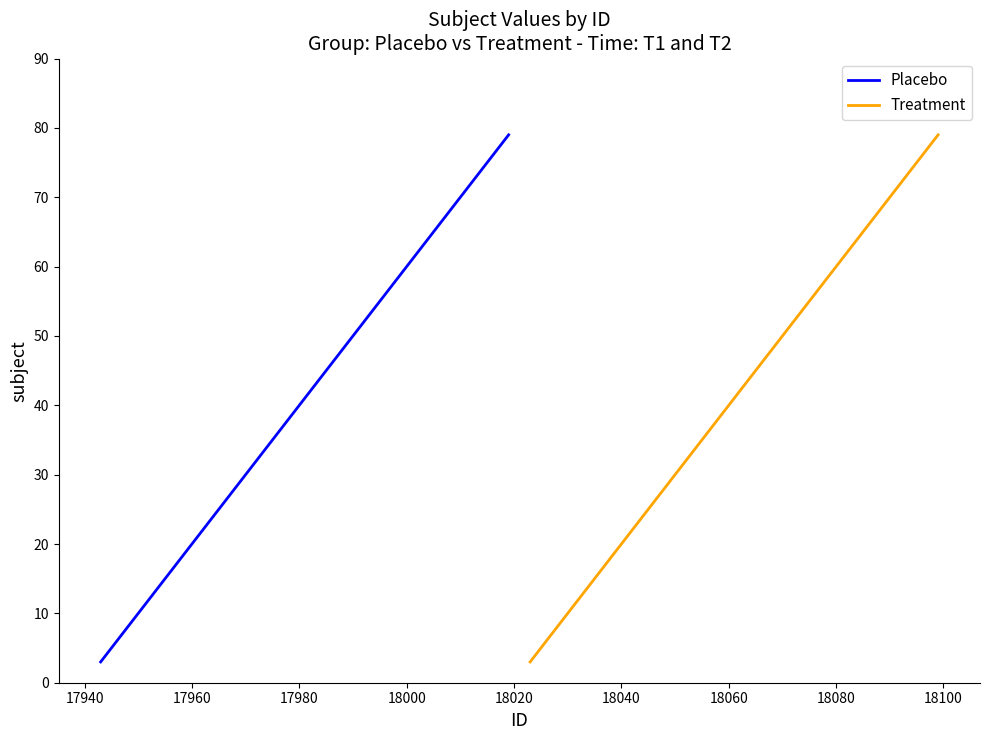

What is the maximum value for Placebo?

79